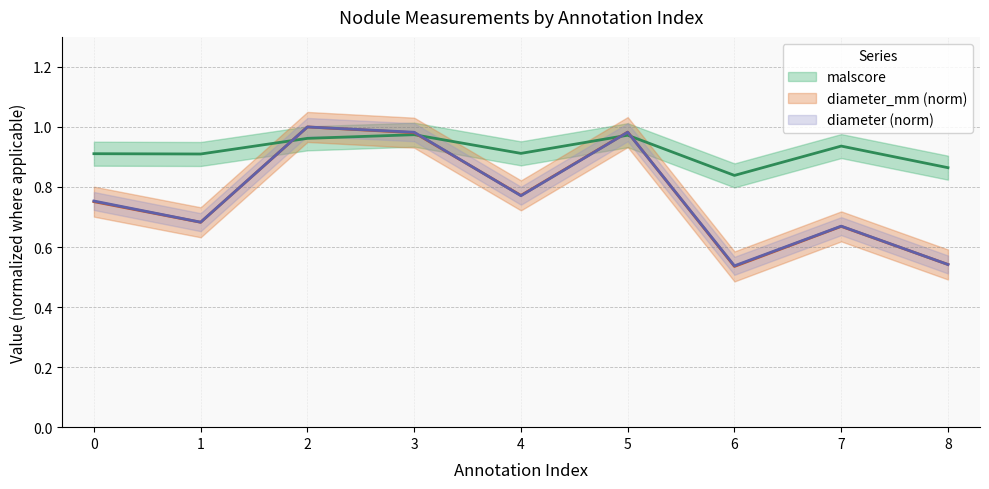

What is the highest value of the diameter series?

1.0